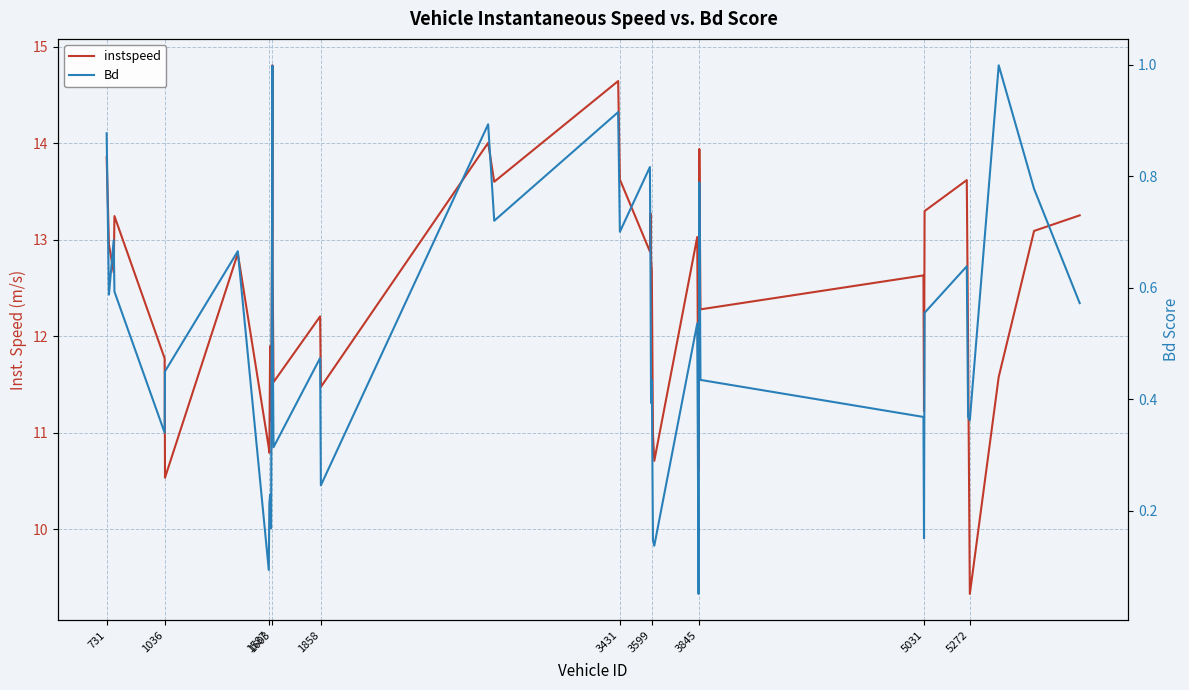

List the series in order of their peak value, highest first.

instspeed, Bd